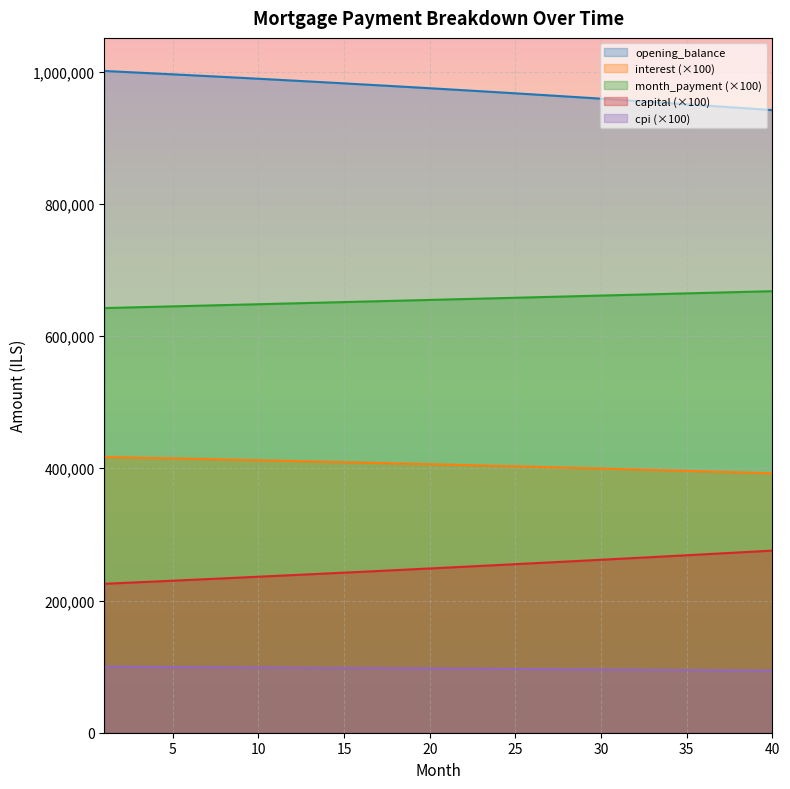

True or false: month_payment and interest cross at least once.

False